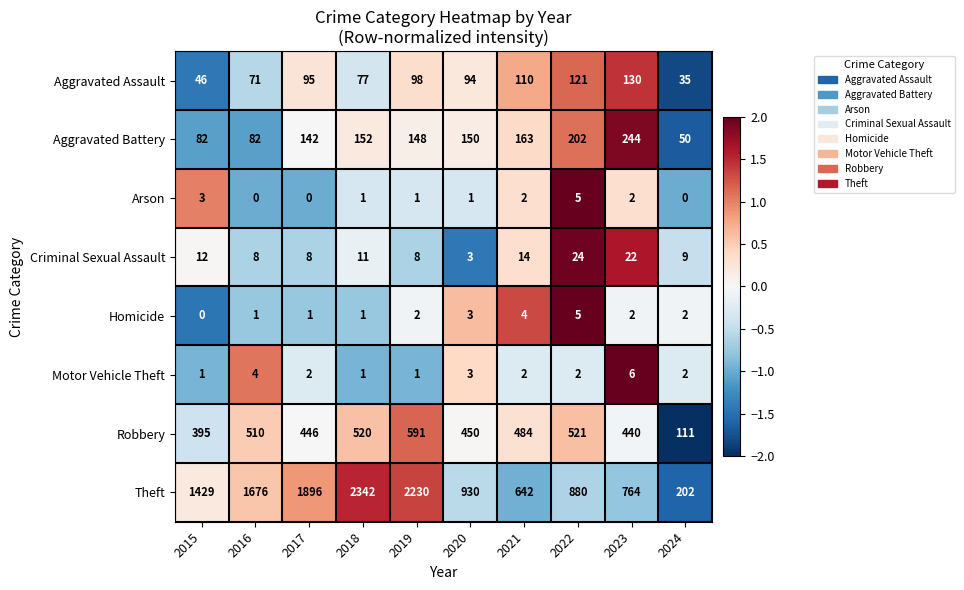

What is the total value across all series at 2021?

1421